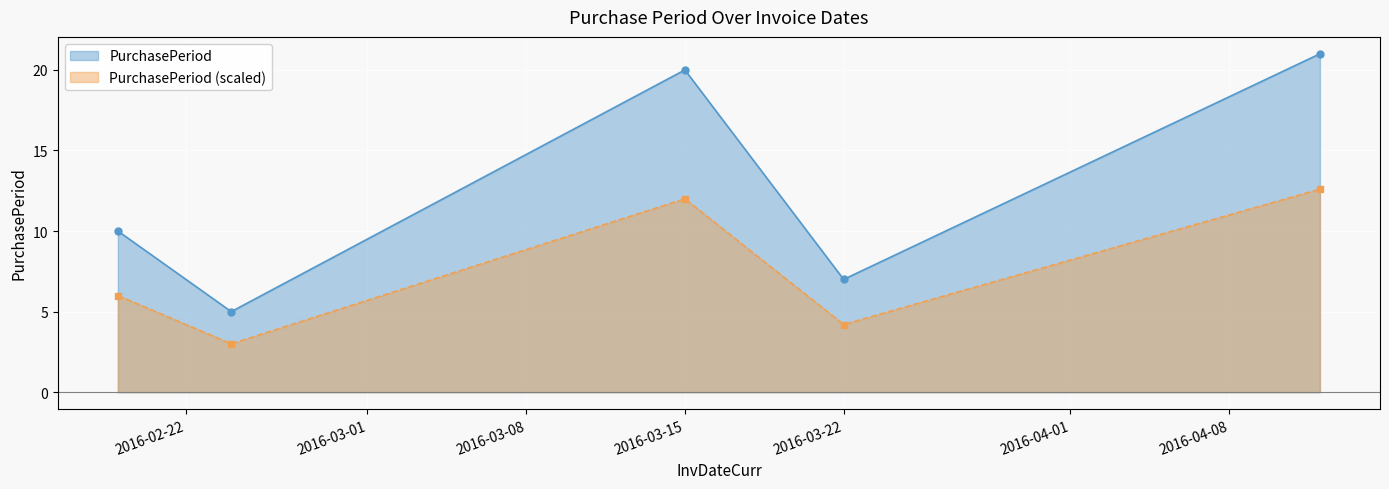

Approximately how many times larger is the value at 2016-02-19 compared to 2016-03-15?

0.5